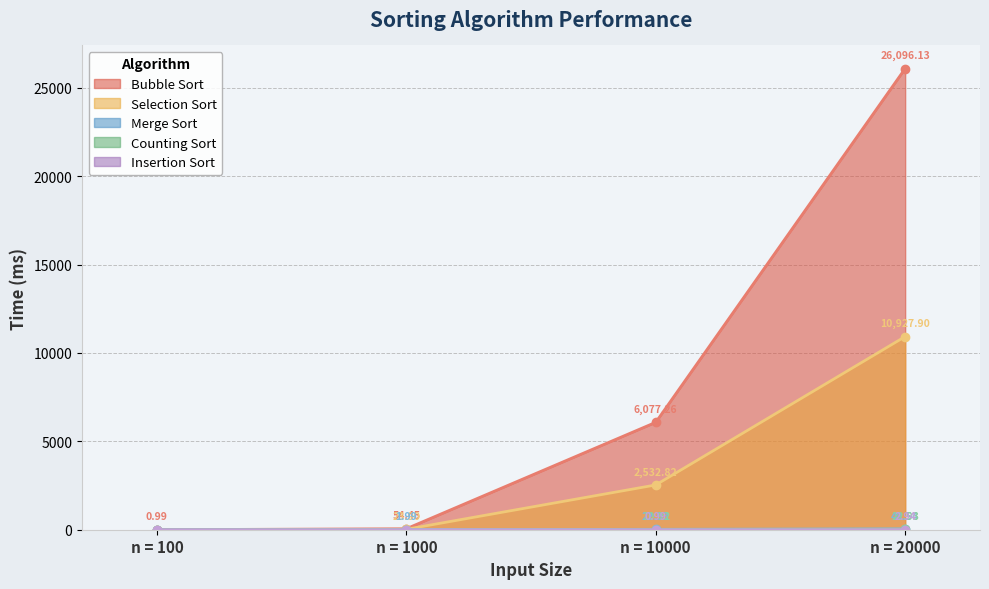

What is the sum of all Counting Sort values?

33.9